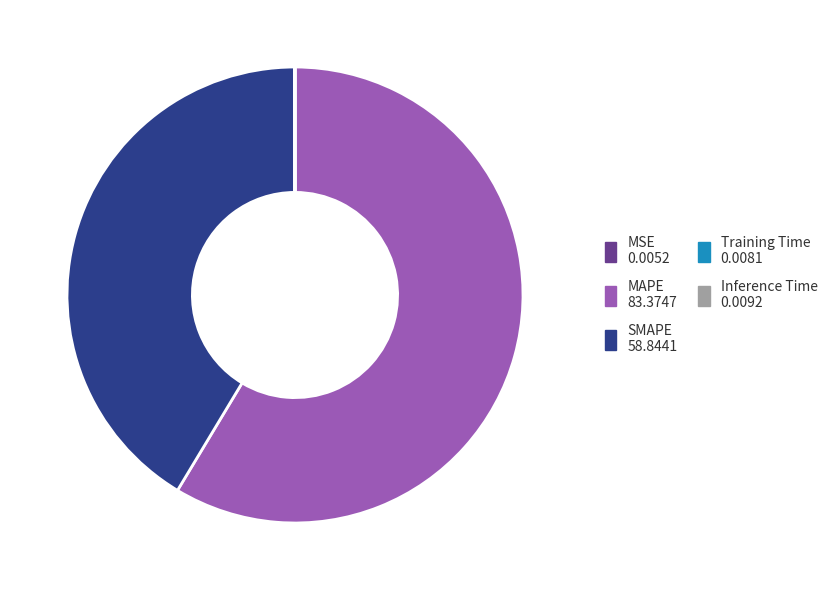

True or false: SMAPE accounts for 36% of the total.

False